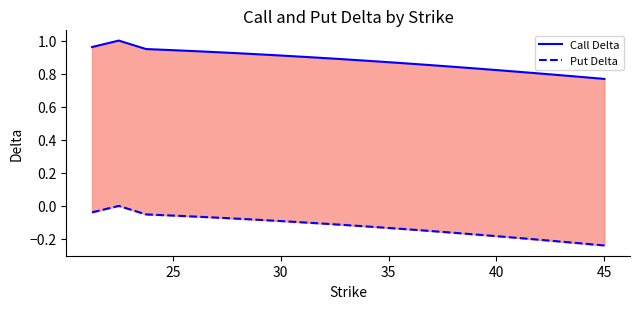

True or false: Call Delta has more than 0 points higher than both neighbors.

True